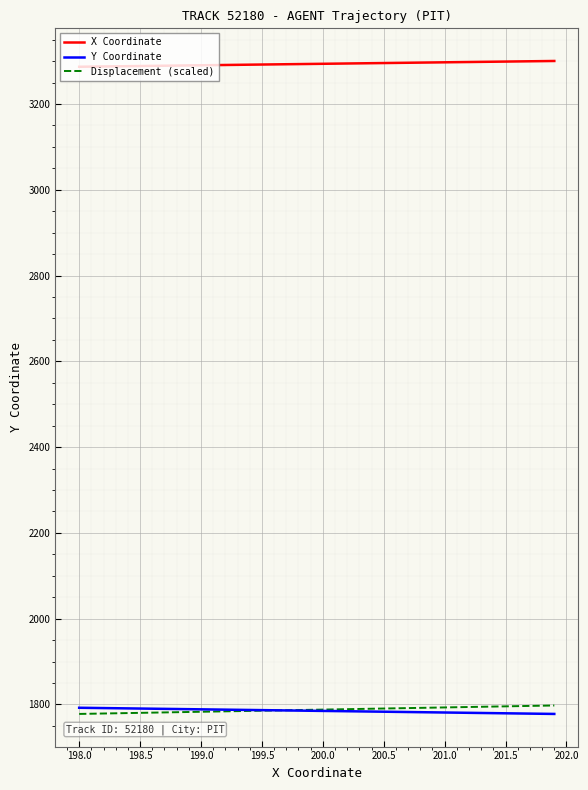

What is the maximum value shown in the chart?

3300.4